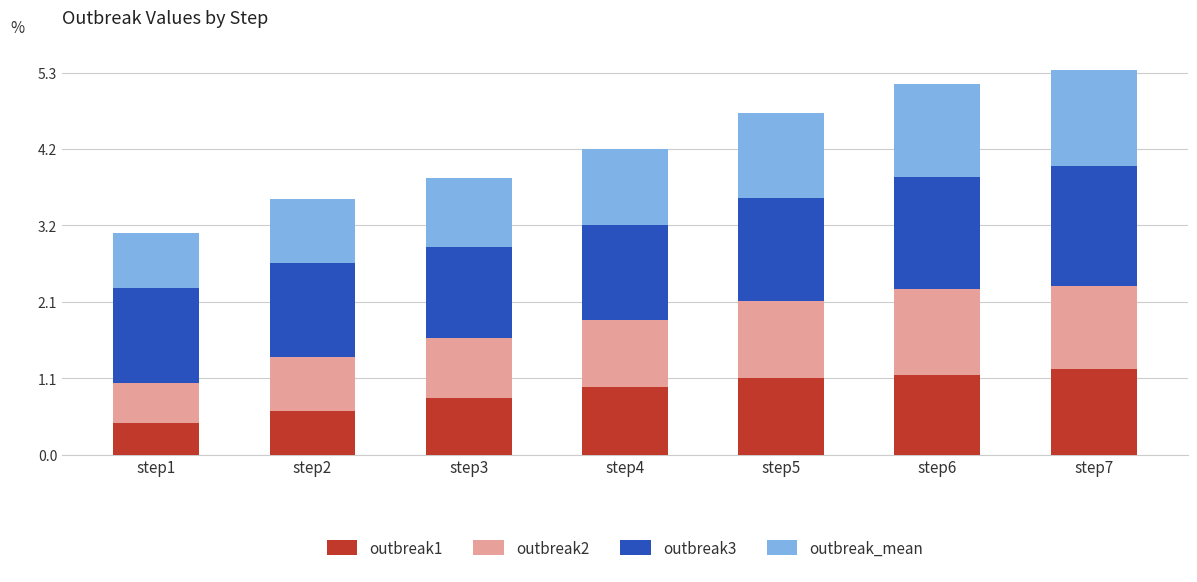

What is the total value across all series at step2?

3.5